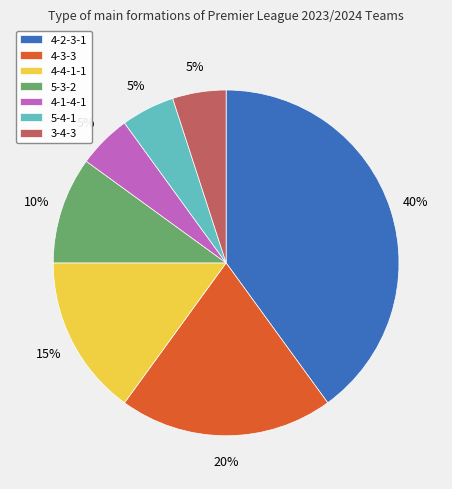

Does any single category account for the majority?

No